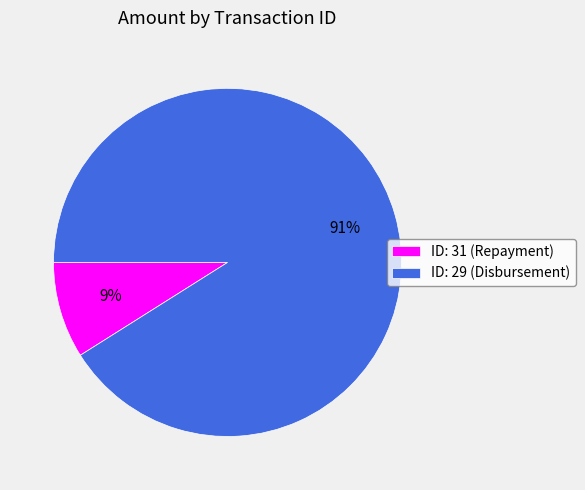

Does any single category account for the majority?

Yes